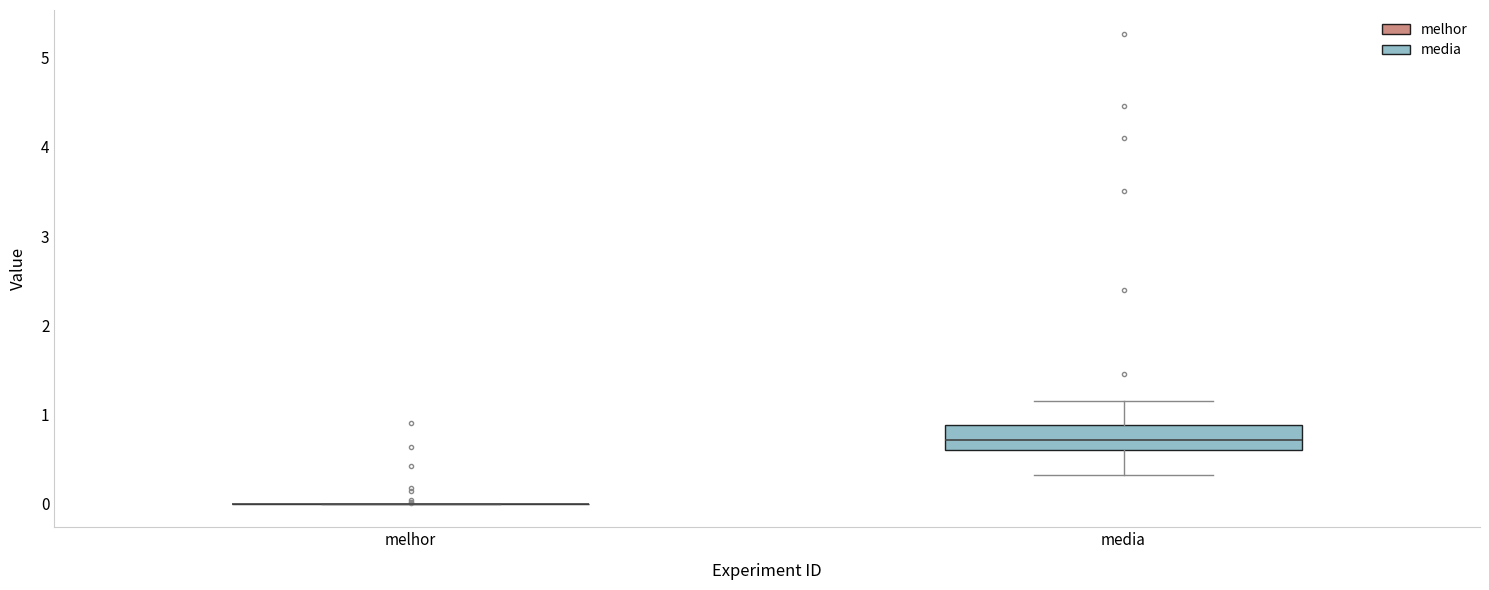

Reading left to right, read every box against the y-axis: the position of its median line, the range the box covers, and the ends of its whiskers. The values are not printed on the chart, so give them approximately, as read against the axis.

melhor: box collapsed to a line at 0.0, whiskers 0.0 to 0.0
media: median 0.7, box 0.6 to 0.9, whiskers 0.3 to 1.2